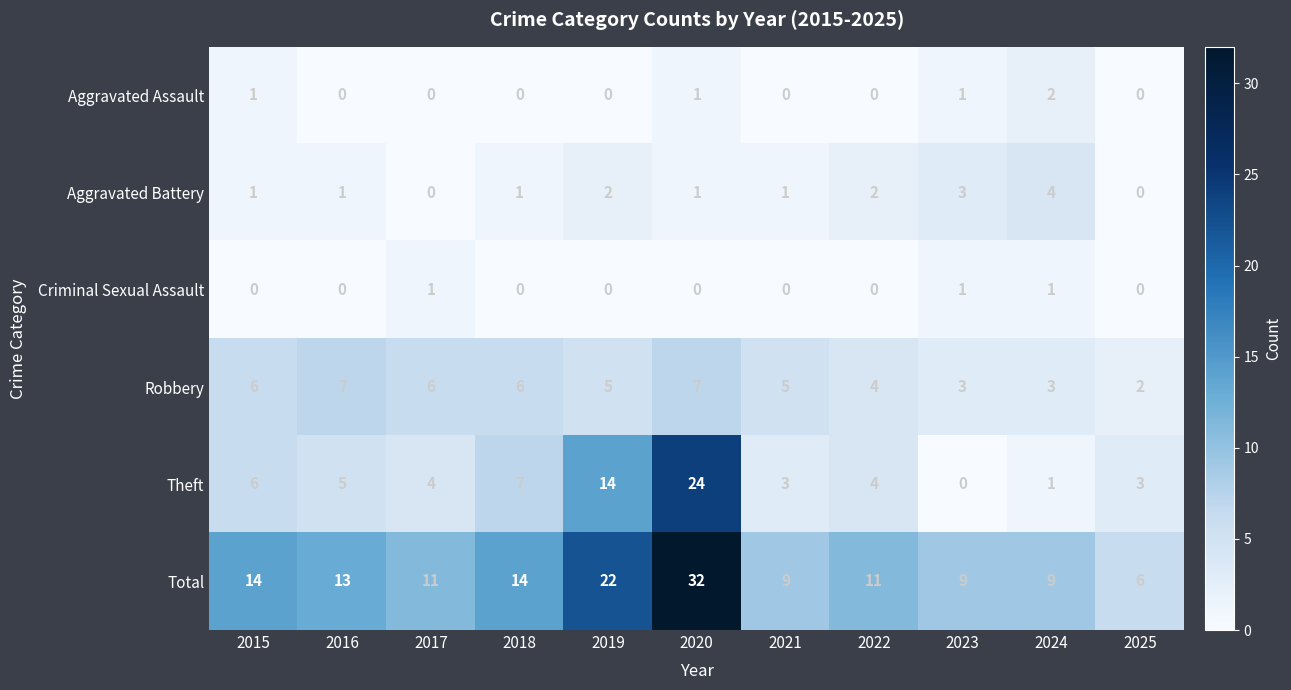

Rank the series by their maximum value, from lowest to highest.

Criminal Sexual Assault, Aggravated Assault, Aggravated Battery, Robbery, Theft, Total